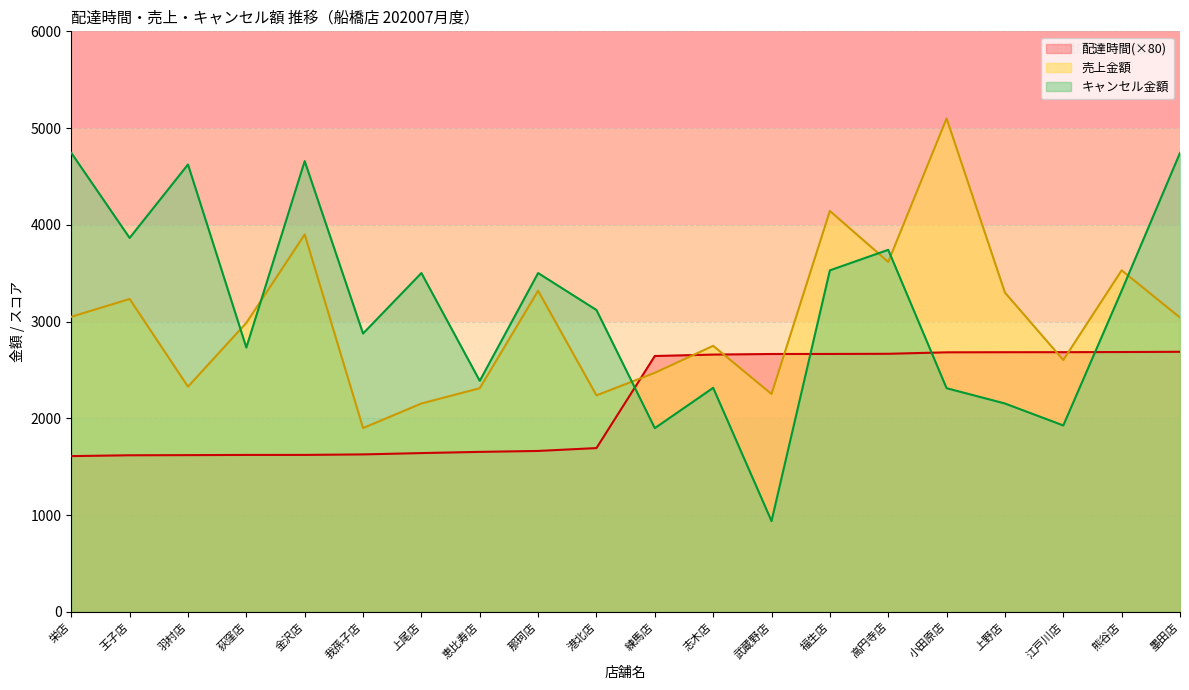

Which series has the widest spread of values?

キャンセル金額